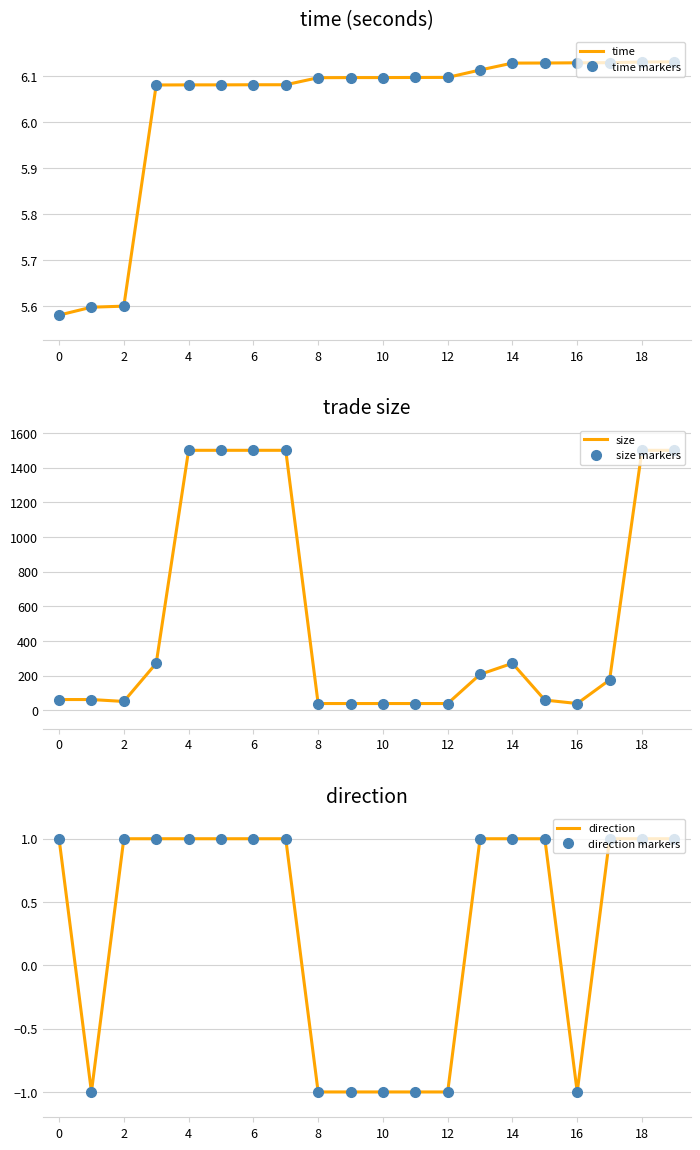

What is the lowest value of the time series?

5.6